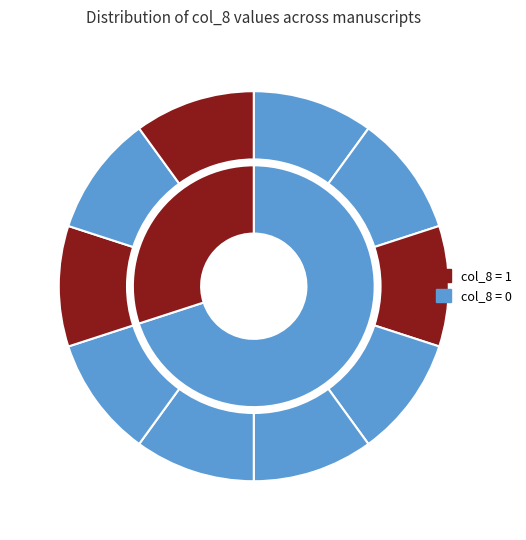

How many segments does this pie chart have?

10